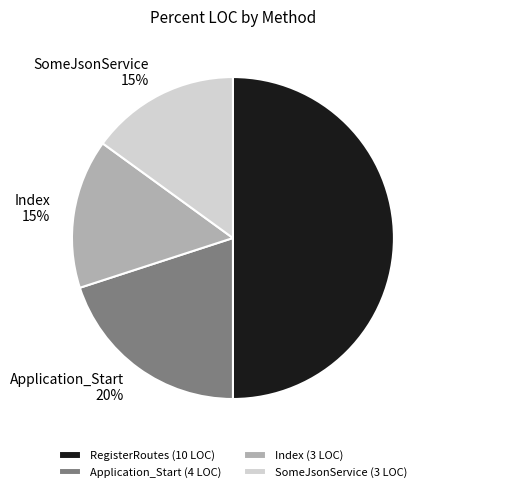

How many slices are in this pie chart?

4